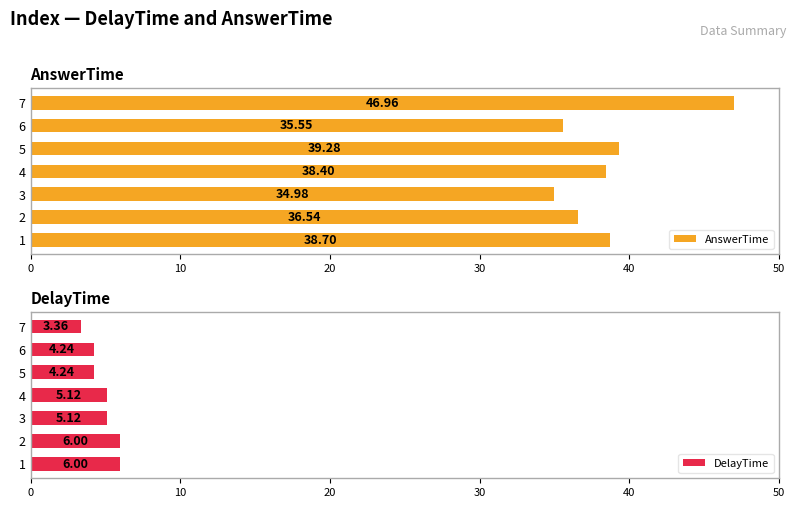

What are all the series names shown in the legend?

AnswerTime, DelayTime